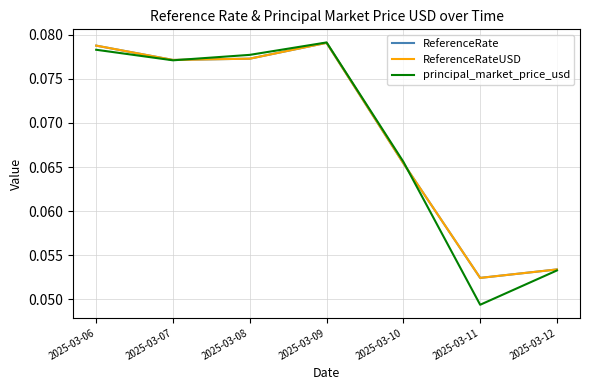

Does the chart have visible grid lines?

Yes